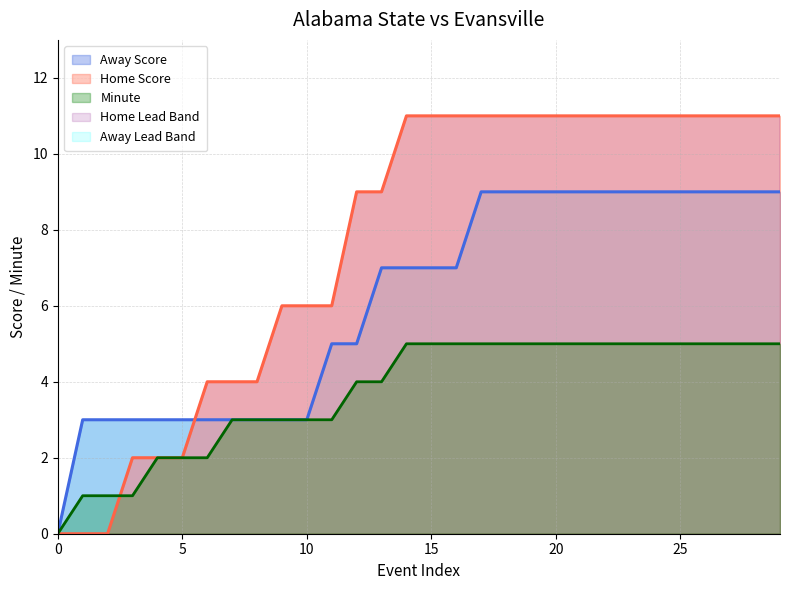

The Minute series shows 1 at 1. True or false?

True